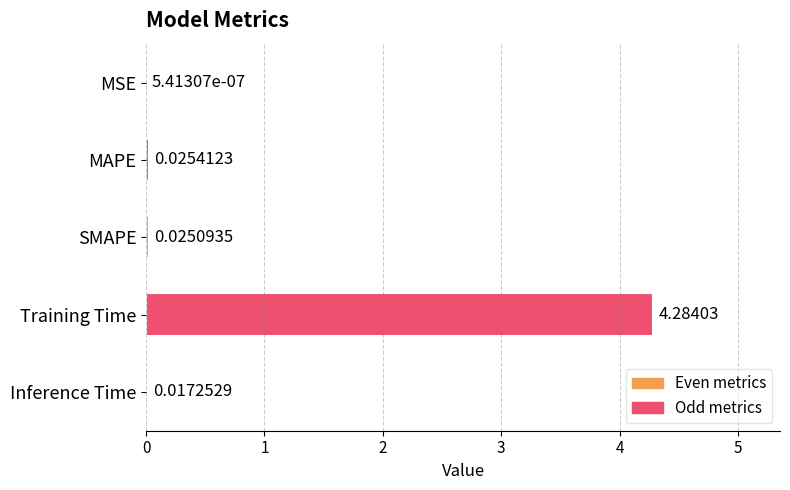

At which label is the value closest to 2?

MAPE